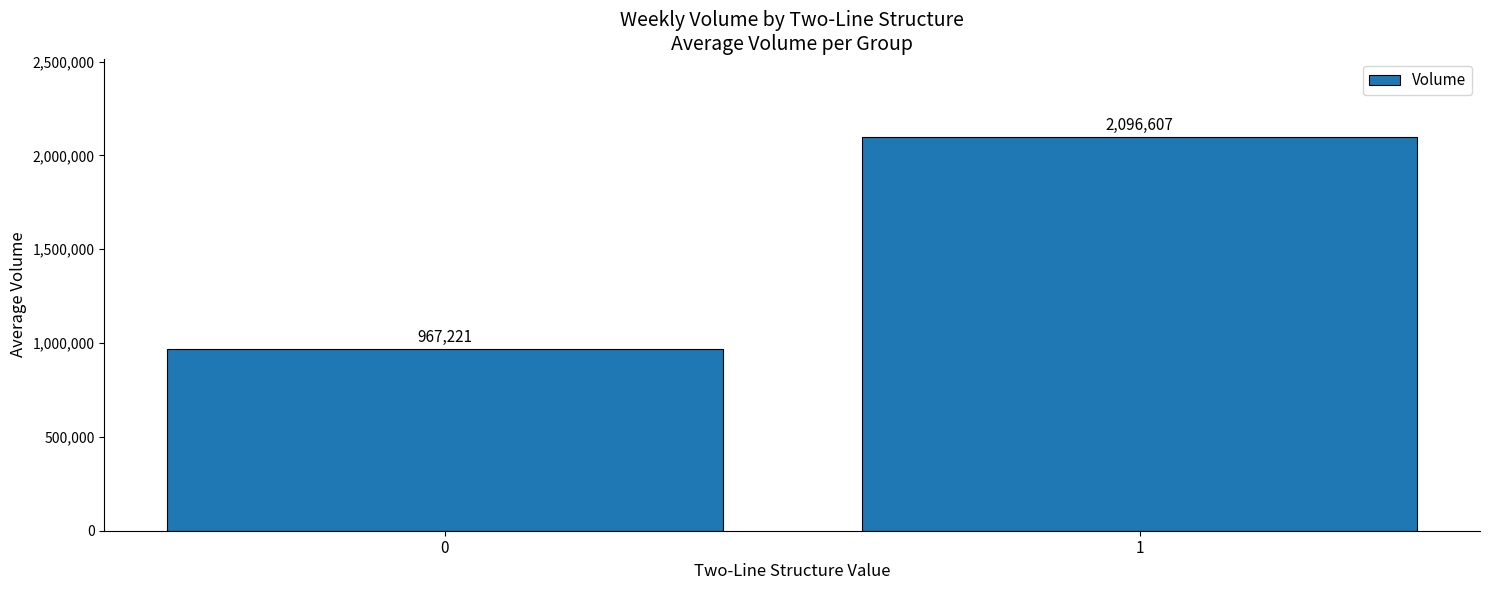

What is the change in value from 0 to 1?

+1129386.5